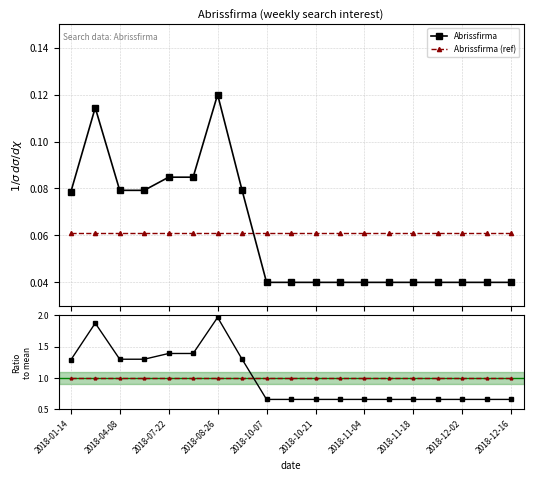

After their last crossing, which series has the higher values: Abrissfirma (ref) or Abrissfirma?

Abrissfirma (ref)